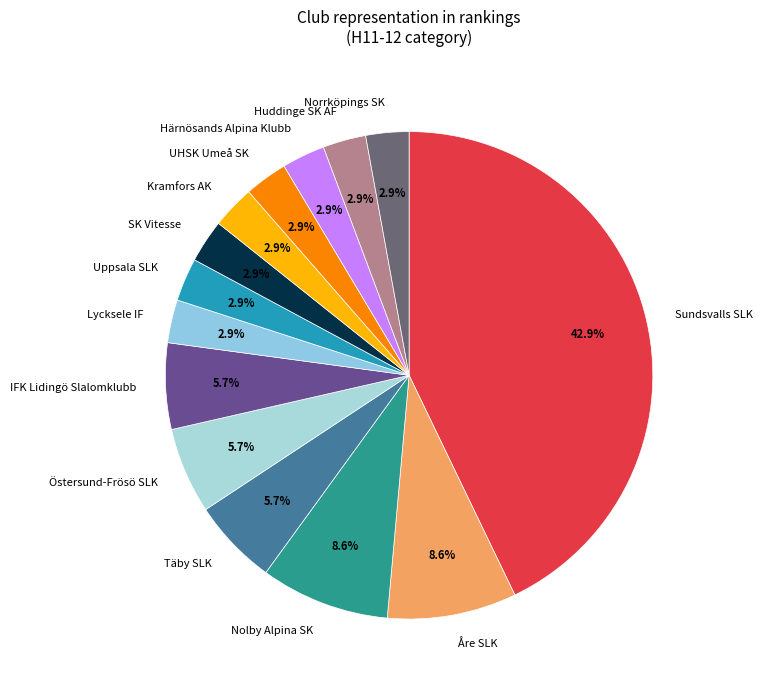

Does Kramfors AK account for over 50% of the chart?

No